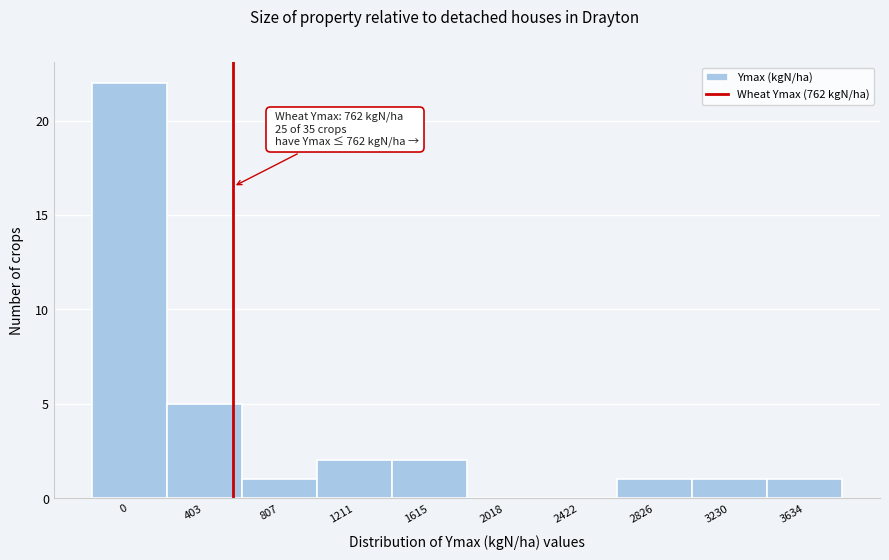

Reading left to right, what are all the values shown in this chart?

0=22	403=5	807=1	1211=2	1615=2	2018=0	2422=0	2826=1	3230=1	3634=1